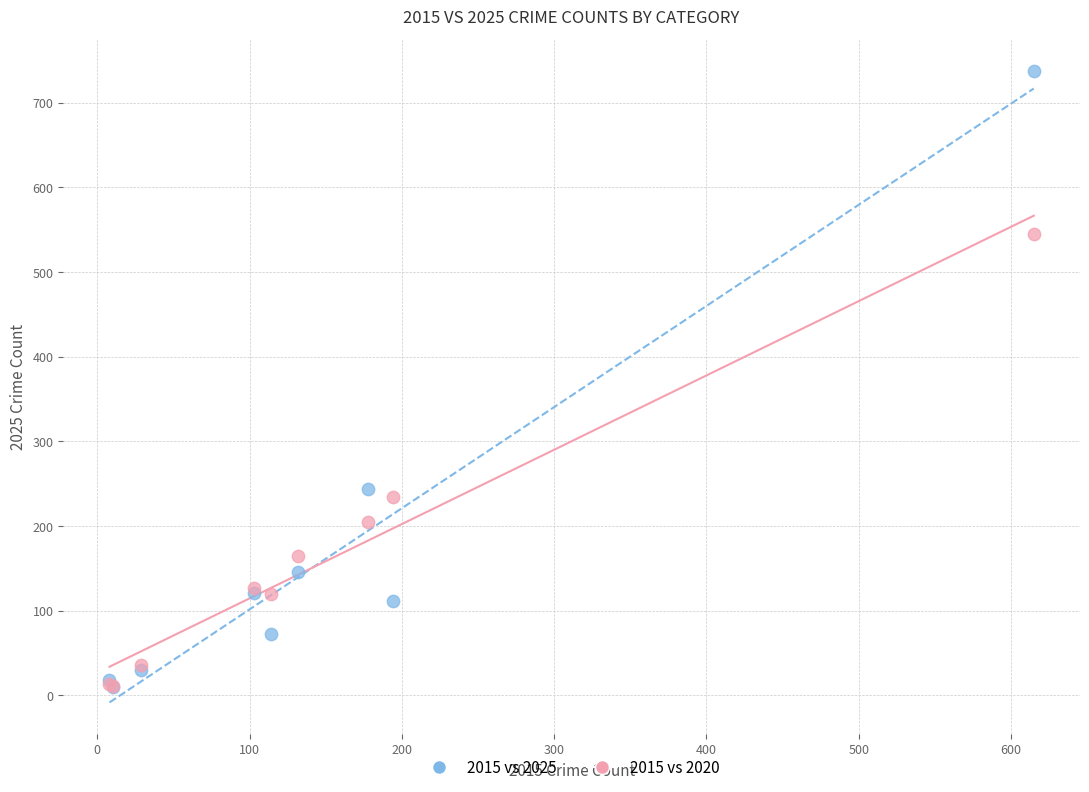

In the 2015 vs 2025 series, what Y value is closest to 374?

244